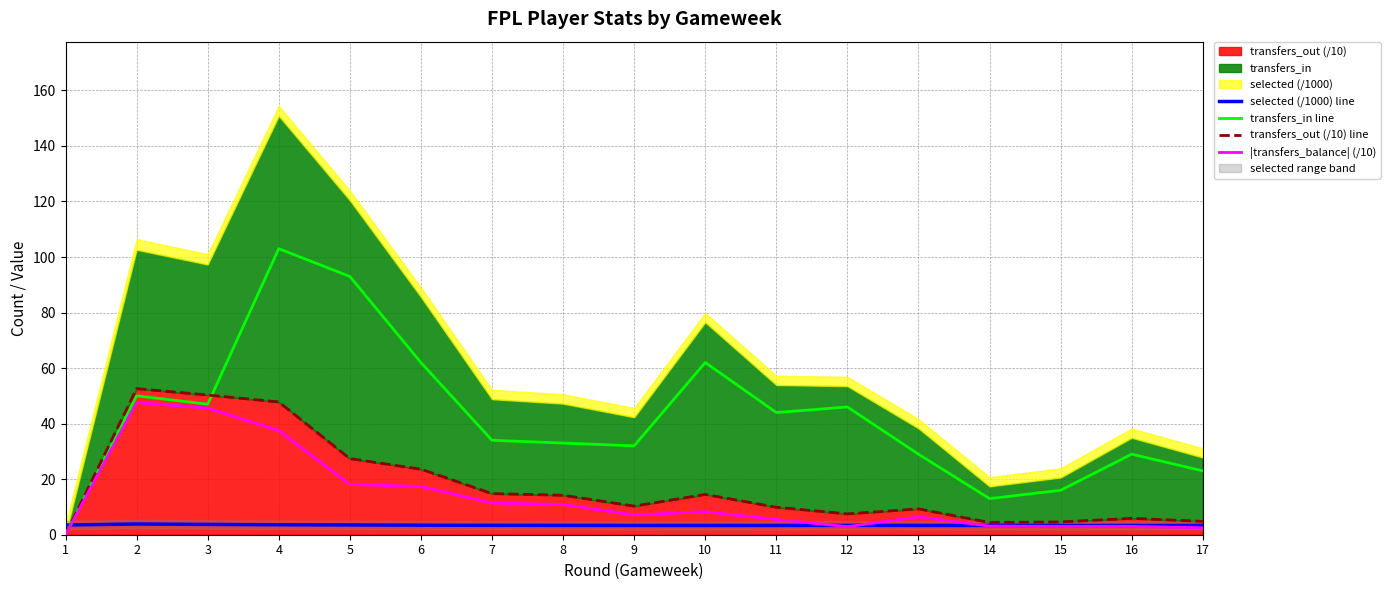

What is the difference between the highest and lowest values at 9?

28.7